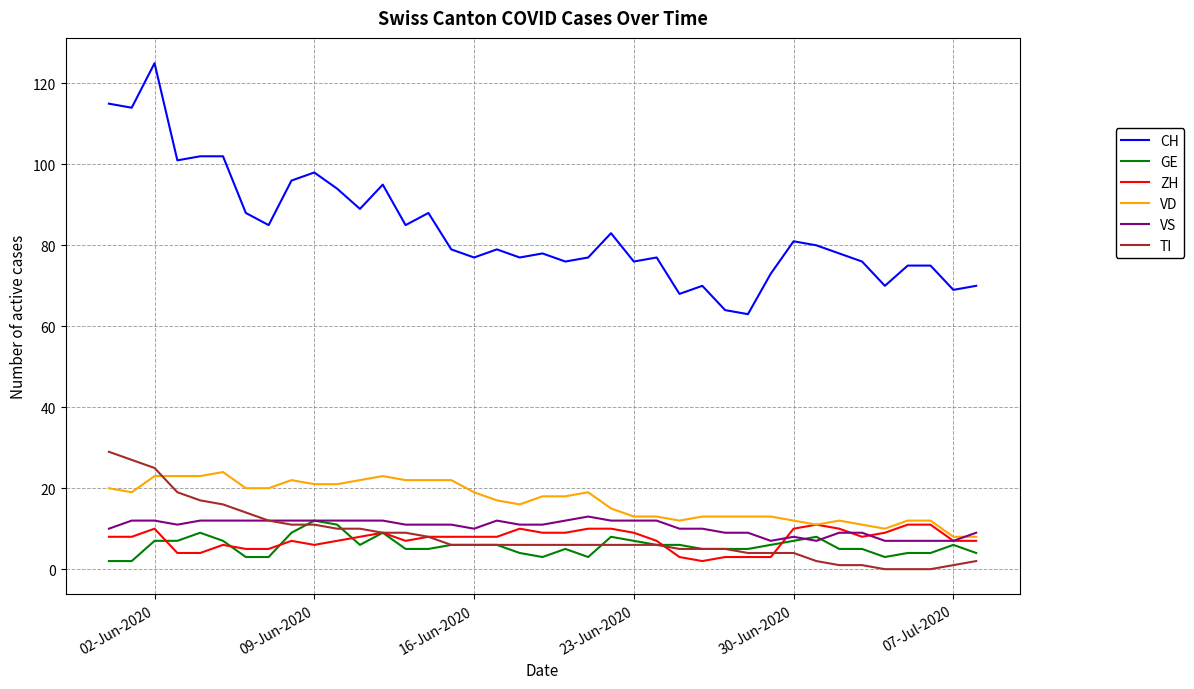

Which series has the largest total across all categories?

CH